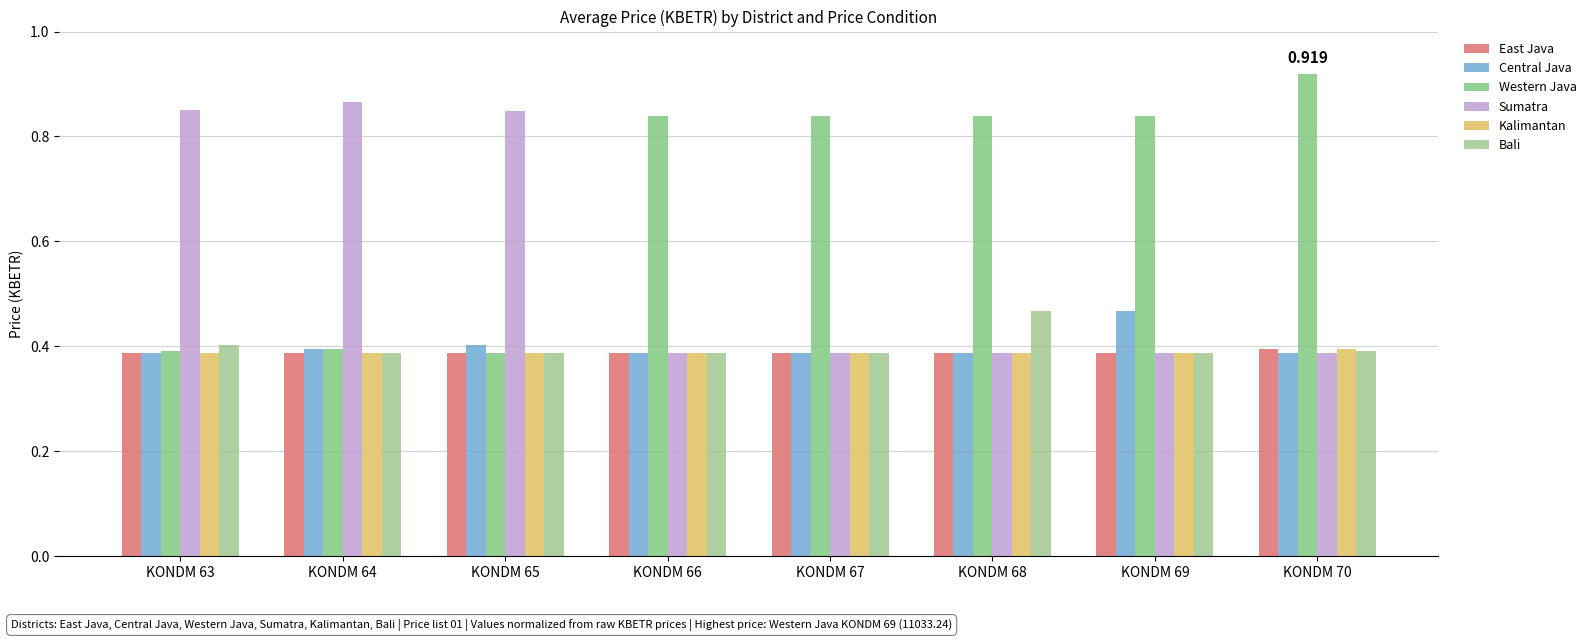

Is it true that Bali equals 0.2 at KONDM 65?

False